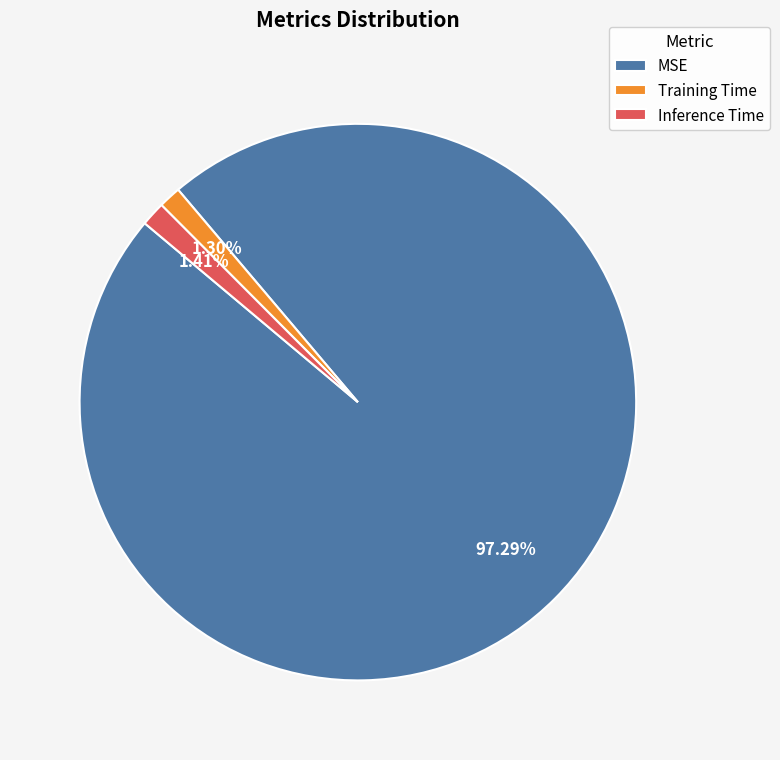

To the nearest percent, what is the difference between the largest and smallest slice percentages?

96%